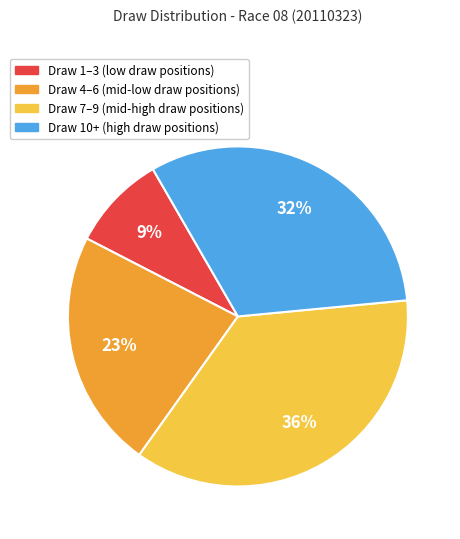

To the nearest percent, what is the difference between the largest and smallest slice percentages?

27%